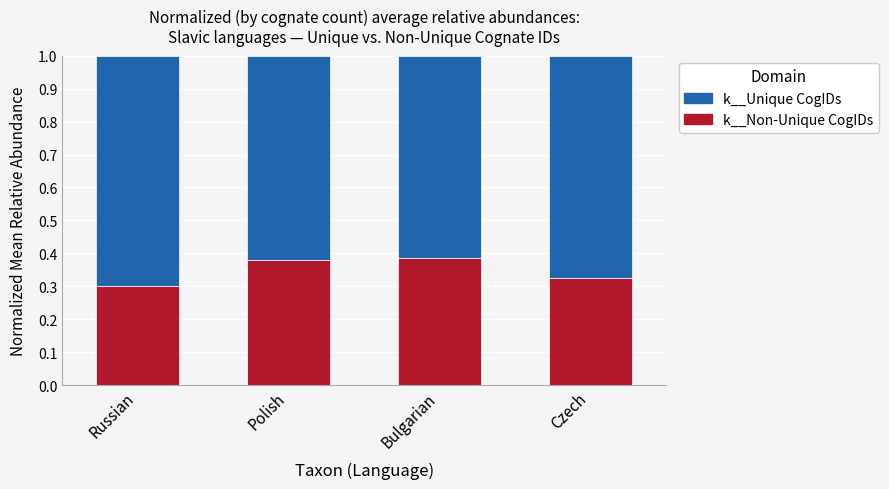

What is the sum of all k__Non-Unique CogIDs values?

1.4